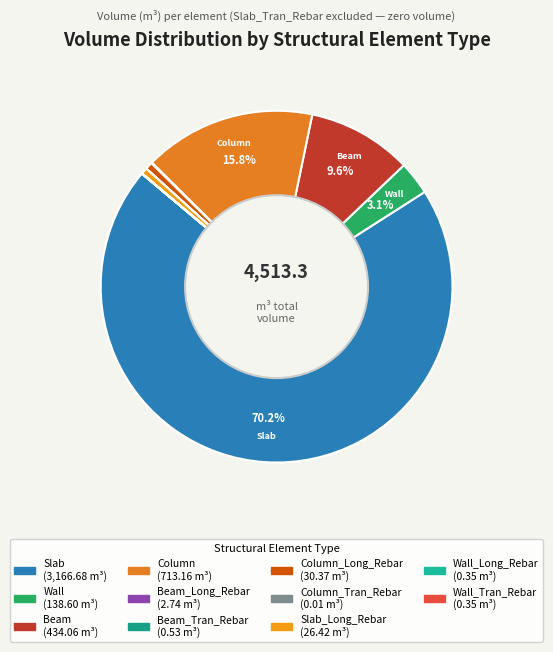

Which slice is the largest?

Slab